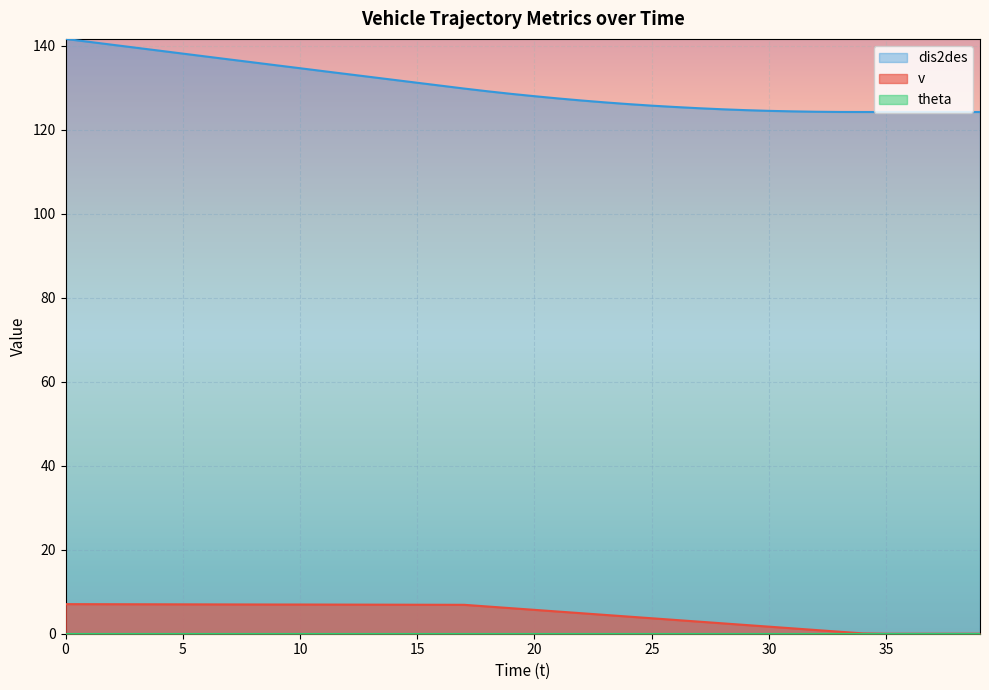

List the labels in order of dis2des value, smallest first.

34, 35, 36, 37, 38, 39, 33, 32, 31, 30, 29, 28, 27, 26, 25, 24, 23, 22, 21, 20, 19, 18, 17, 16, 15, 14, 13, 12, 11, 10, 9, 8, 7, 6, 5, 4, 3, 2, 1, 0